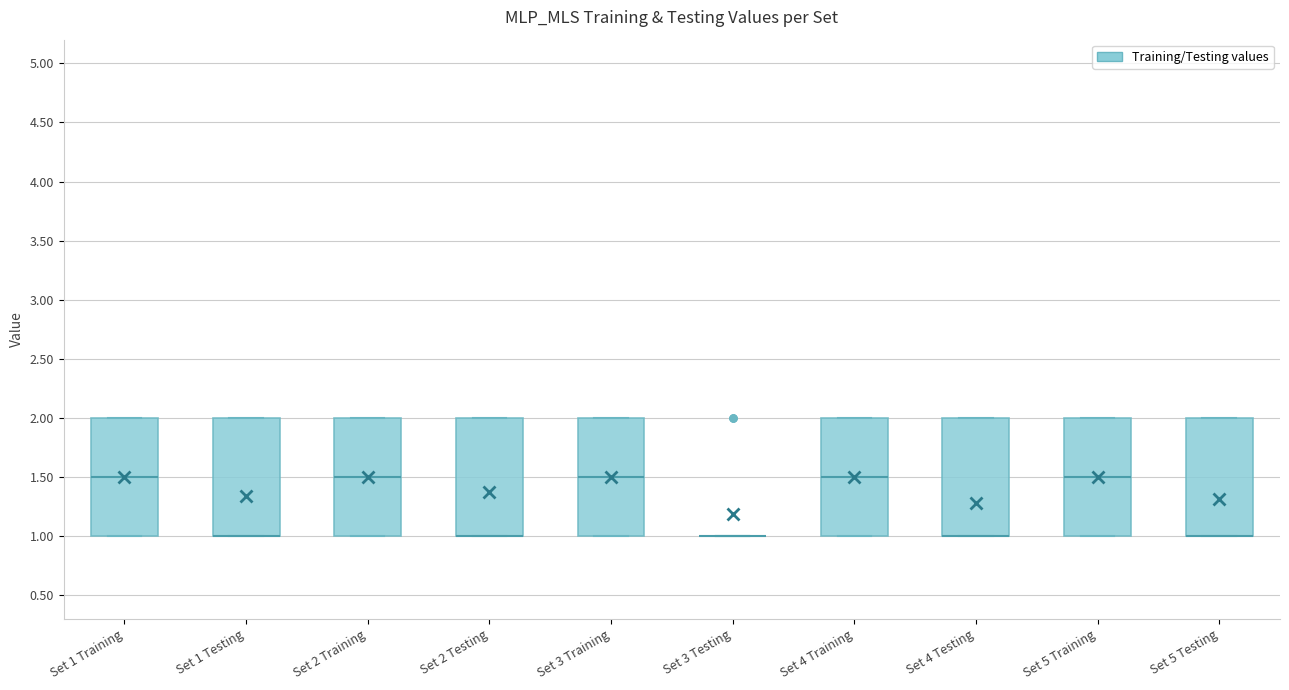

Where does the median line of the box for Set 5 Training sit on the y-axis? The values are not printed on the chart, so give them approximately, as read against the axis.

1.5